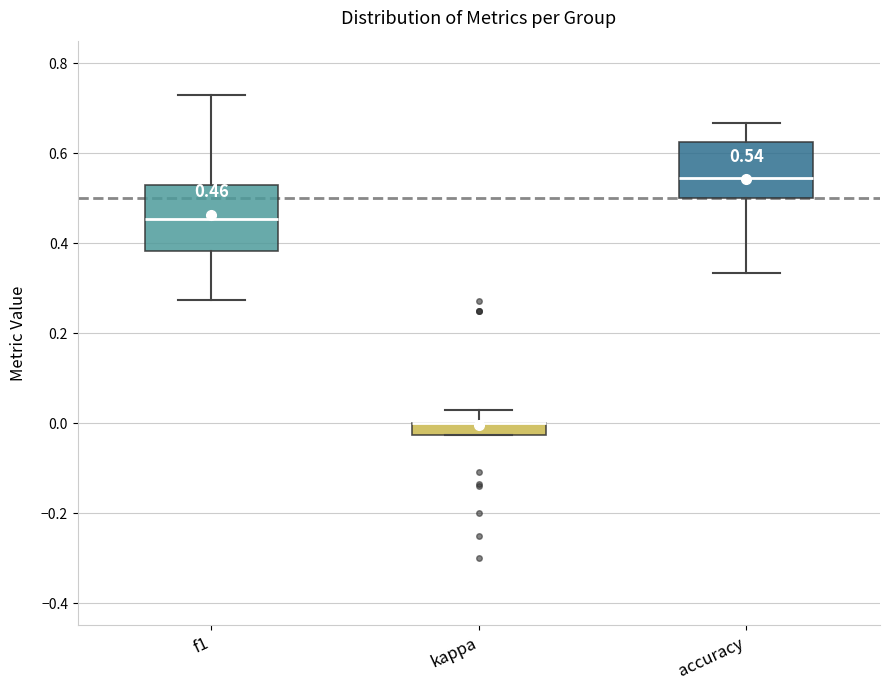

Which box is the tallest, from its lower edge to its upper edge?

f1